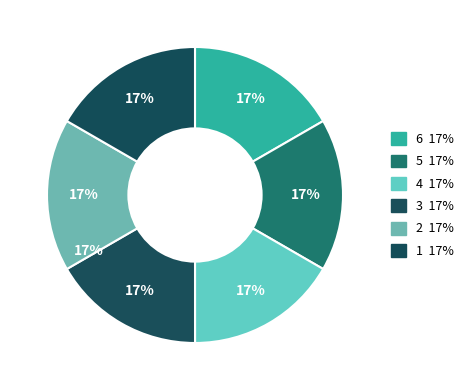

Count the number of slices in the pie.

6